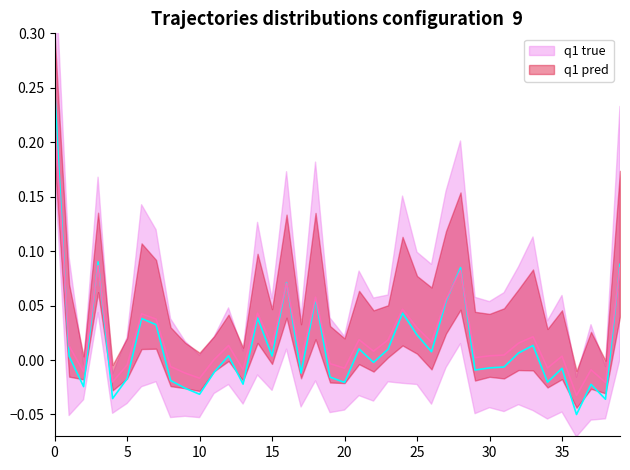

Rank the series by their average value, from lowest to highest.

q1 true, q1 pred